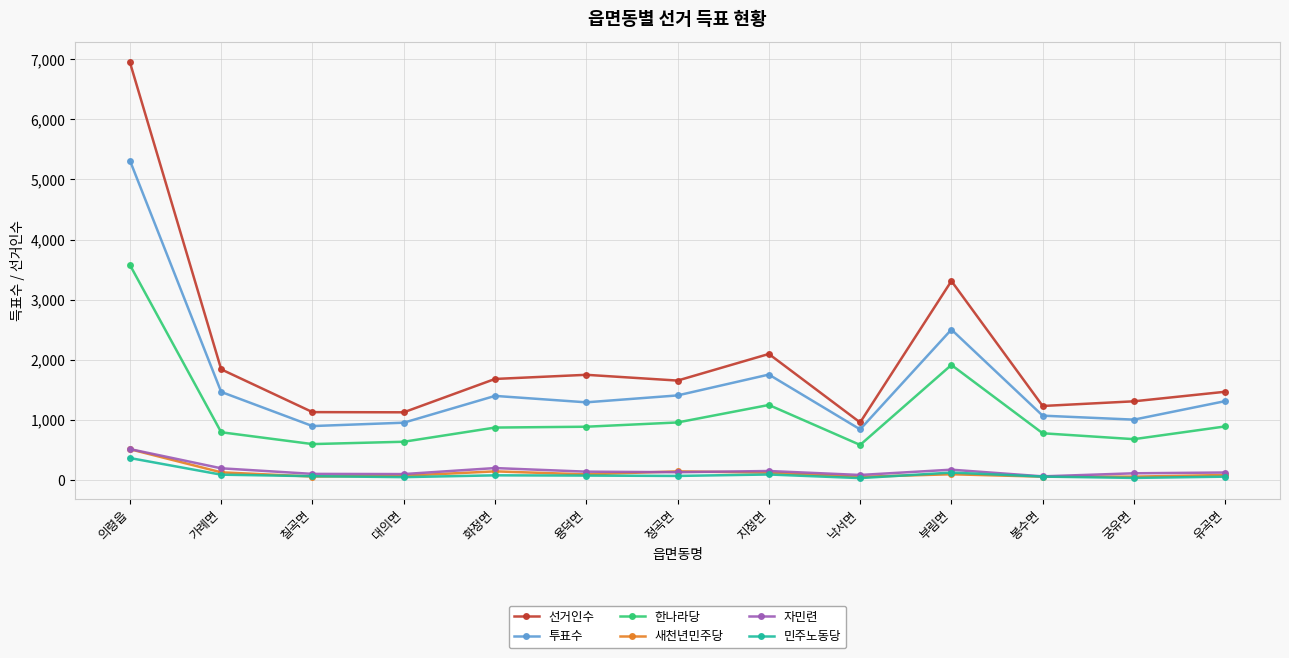

True or false: 민주노동당 and 선거인수 intersect in this chart.

False